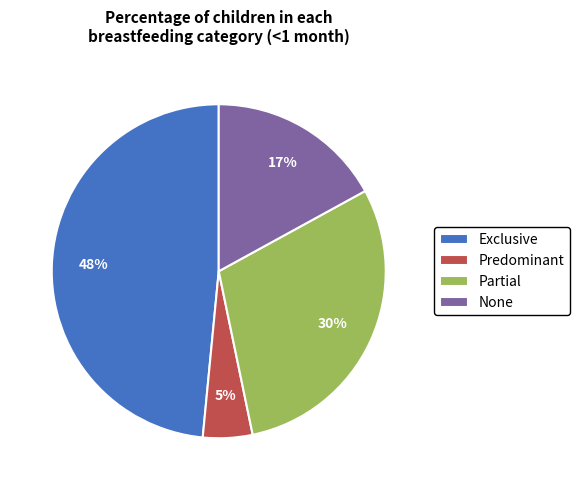

To the nearest percent, what is the average slice percentage?

25%